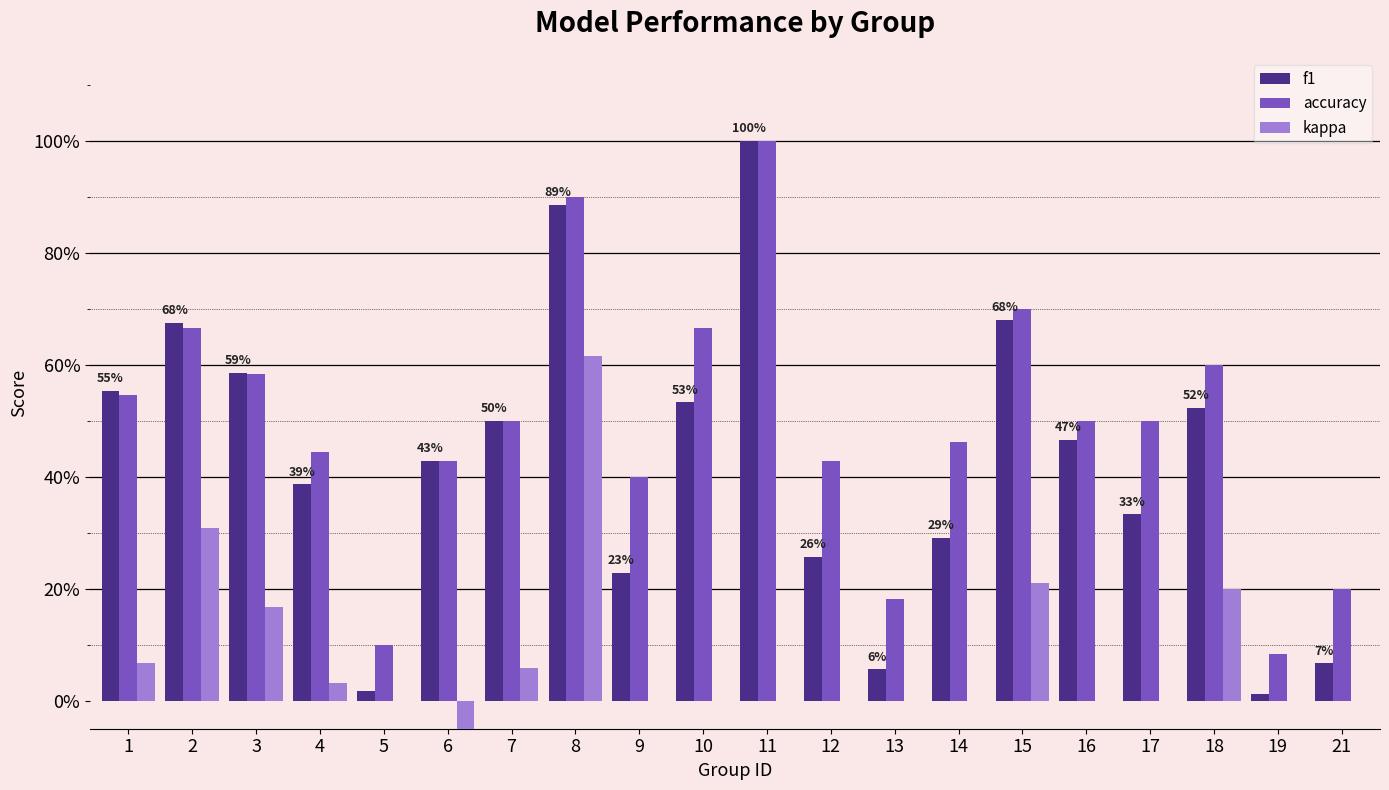

What is the minimum value shown in the chart?

-0.1